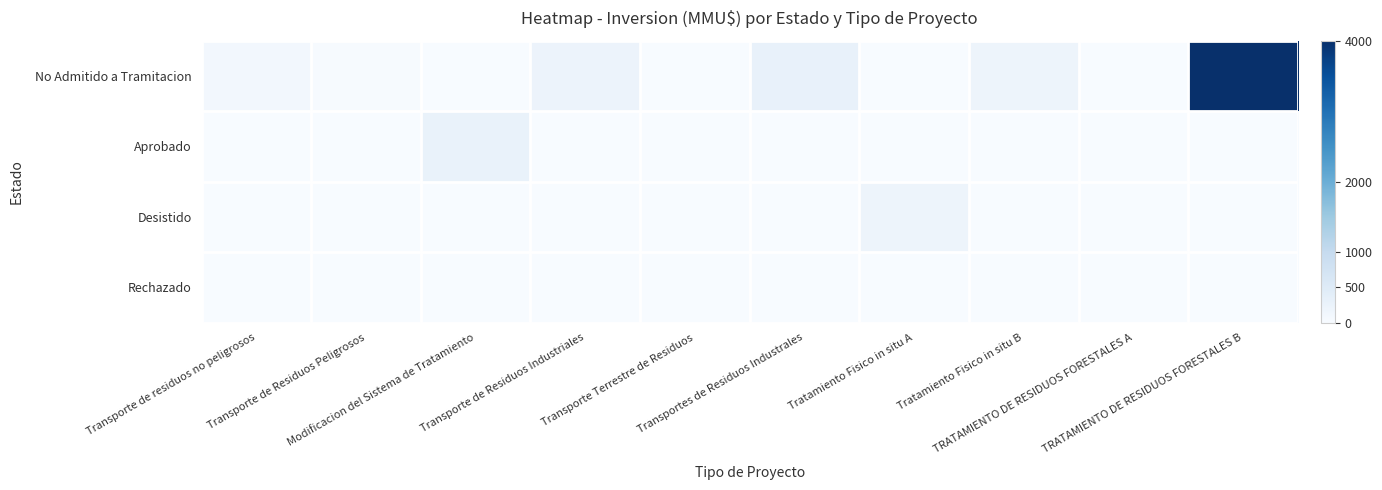

Reading left to right, extract all data points from this chart.

No Admitido a Tramitacion: Transporte de residuos no peligrosos=100	Transporte de Residuos Peligrosos=22	Modificacion del Sistema de Tratamiento=0	Transporte de Residuos Industriales=234	Transporte Terrestre de Residuos=10	Transportes de Residuos Industrales=300	Tratamiento Fisico in situ A=0	Tratamiento Fisico in situ B=200	TRATAMIENTO DE RESIDUOS FORESTALES A=0	TRATAMIENTO DE RESIDUOS FORESTALES B=4000
Aprobado: Transporte de residuos no peligrosos=0	Transporte de Residuos Peligrosos=0	Modificacion del Sistema de Tratamiento=270	Transporte de Residuos Industriales=0	Transporte Terrestre de Residuos=0	Transportes de Residuos Industrales=0	Tratamiento Fisico in situ A=0	Tratamiento Fisico in situ B=0	TRATAMIENTO DE RESIDUOS FORESTALES A=0	TRATAMIENTO DE RESIDUOS FORESTALES B=0
Desistido: Transporte de residuos no peligrosos=0	Transporte de Residuos Peligrosos=0	Modificacion del Sistema de Tratamiento=0	Transporte de Residuos Industriales=0	Transporte Terrestre de Residuos=0	Transportes de Residuos Industrales=0	Tratamiento Fisico in situ A=200	Tratamiento Fisico in situ B=0	TRATAMIENTO DE RESIDUOS FORESTALES A=0	TRATAMIENTO DE RESIDUOS FORESTALES B=0
Rechazado: Transporte de residuos no peligrosos=0	Transporte de Residuos Peligrosos=0	Modificacion del Sistema de Tratamiento=0	Transporte de Residuos Industriales=0	Transporte Terrestre de Residuos=0	Transportes de Residuos Industrales=0	Tratamiento Fisico in situ A=0	Tratamiento Fisico in situ B=0	TRATAMIENTO DE RESIDUOS FORESTALES A=0	TRATAMIENTO DE RESIDUOS FORESTALES B=0